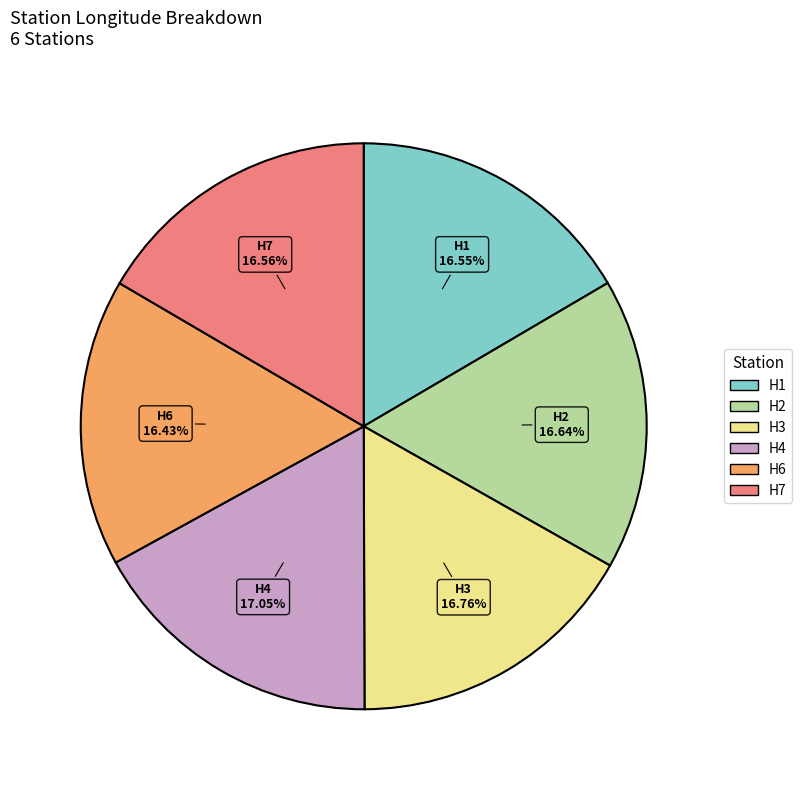

The H7 slice represents 17% of the pie. True or false?

True